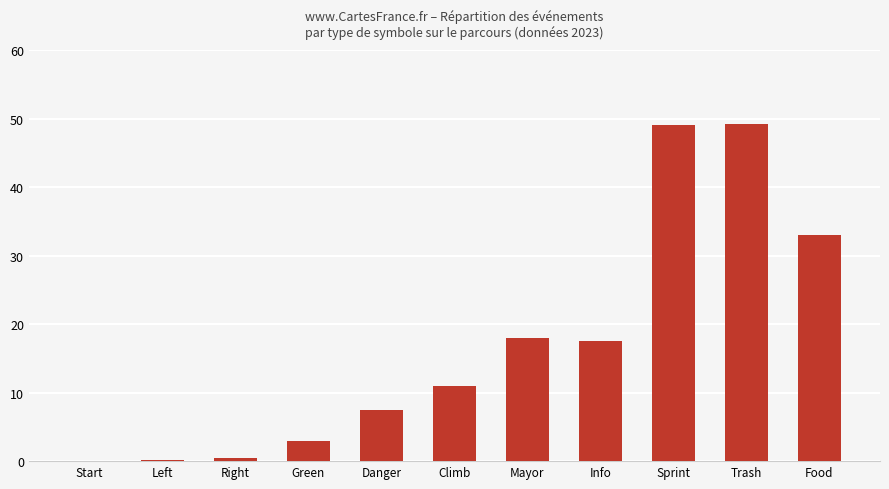

What is the maximum value shown in the chart?

49.2